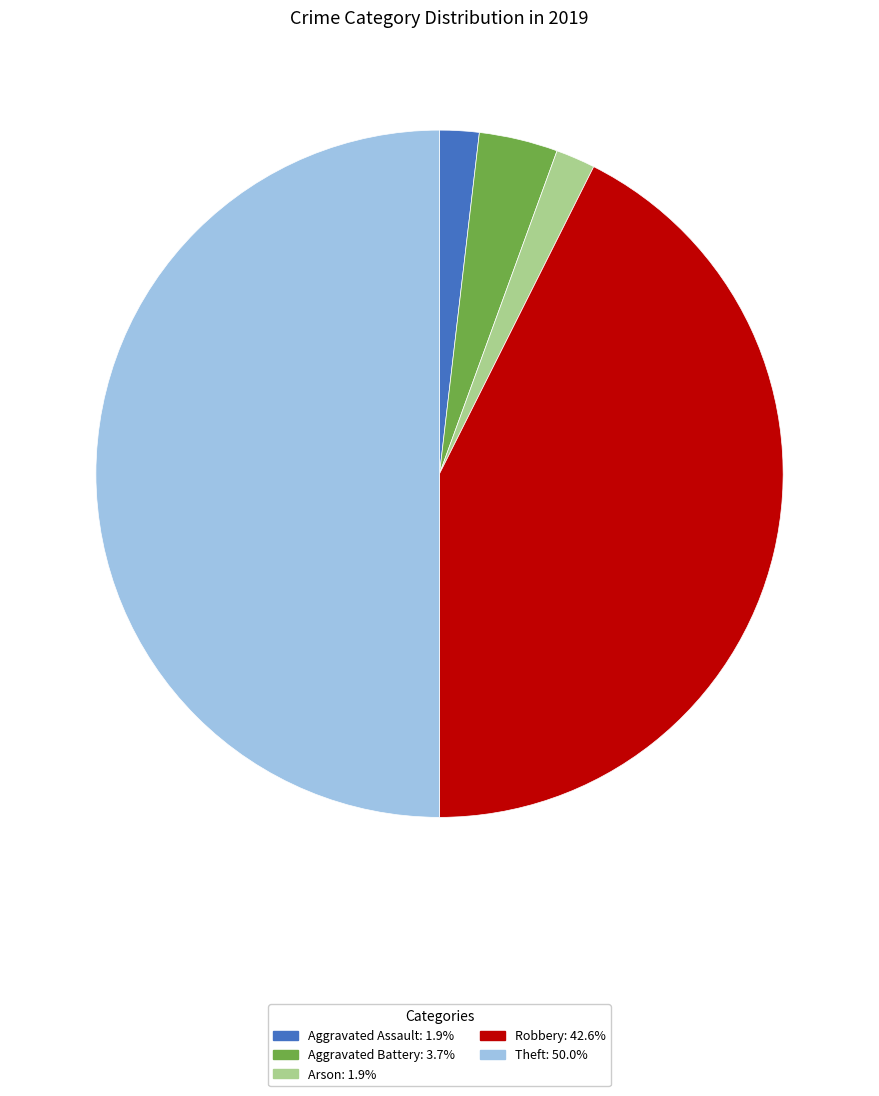

Which slice is the largest?

Theft